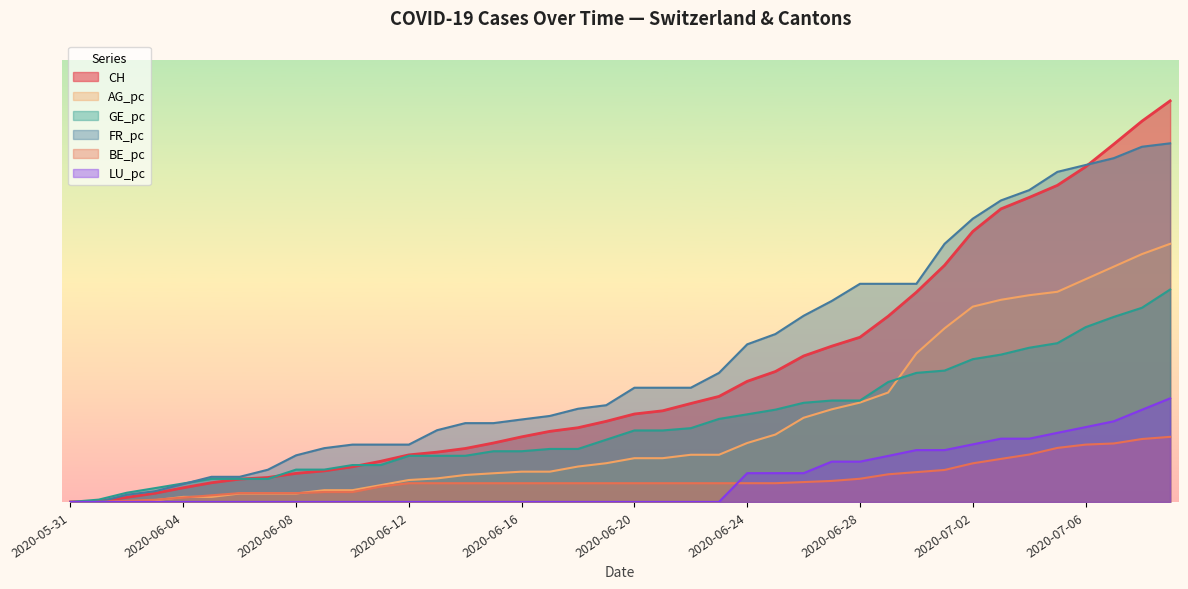

Does the chart have visible grid lines?

No